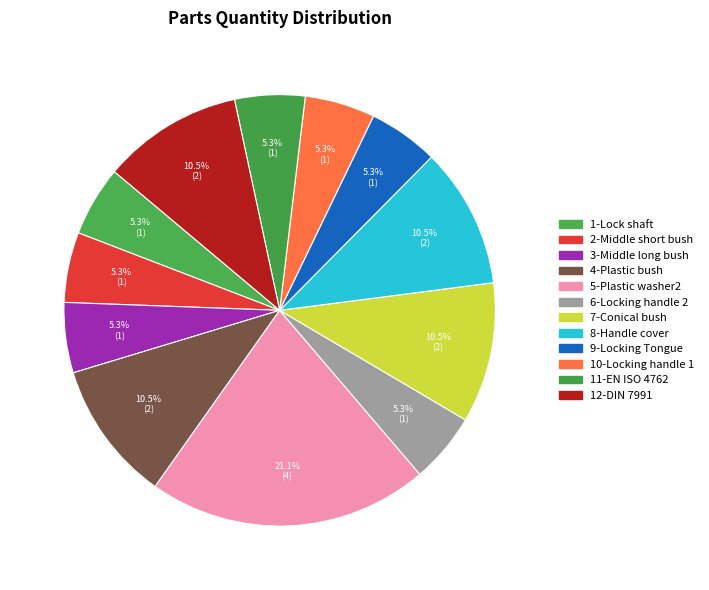

What percentage is the 8-Handle cover slice, to the nearest percent?

11%